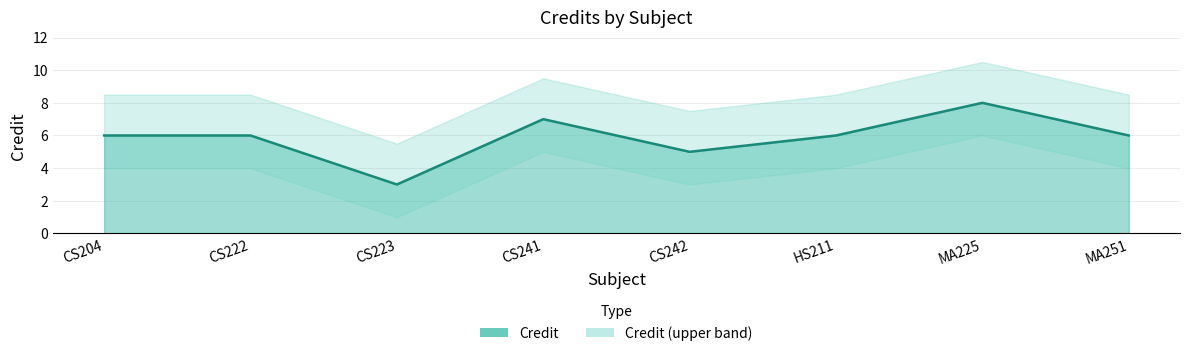

List the labels in order of value, smallest first.

CS223, CS242, CS204, CS222, HS211, MA251, CS241, MA225